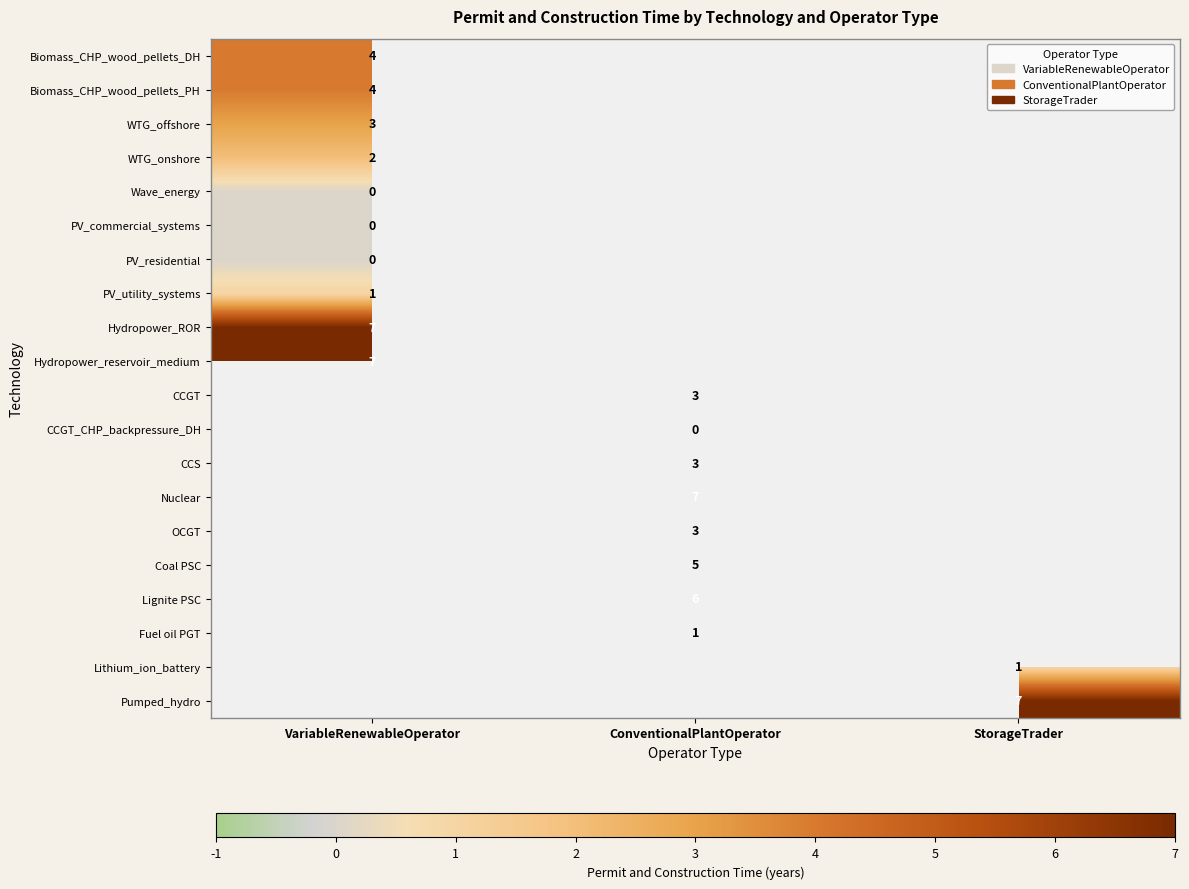

At which category does the chart reach its minimum across all series?

VariableRenewableOperator